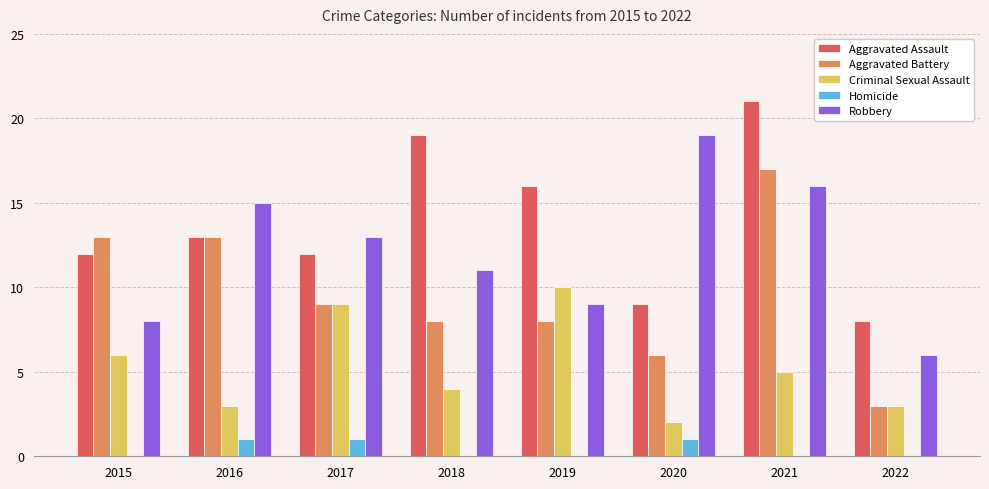

At which label does Aggravated Assault reach its peak?

2021